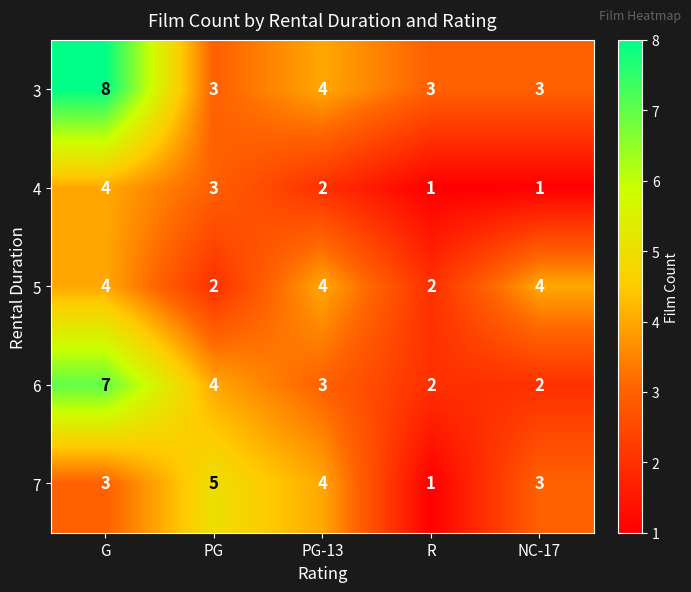

What is the spread (max minus min) of values at G?

5